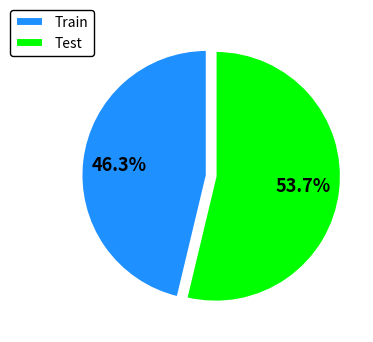

Which slice is the smallest?

Train